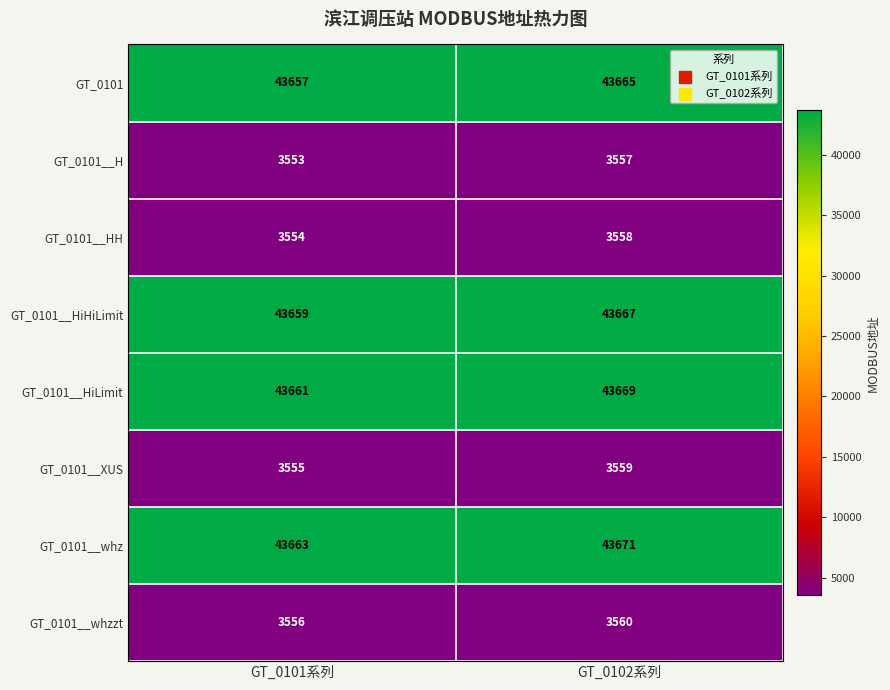

What is the average value of the GT_0101__H series?

3555